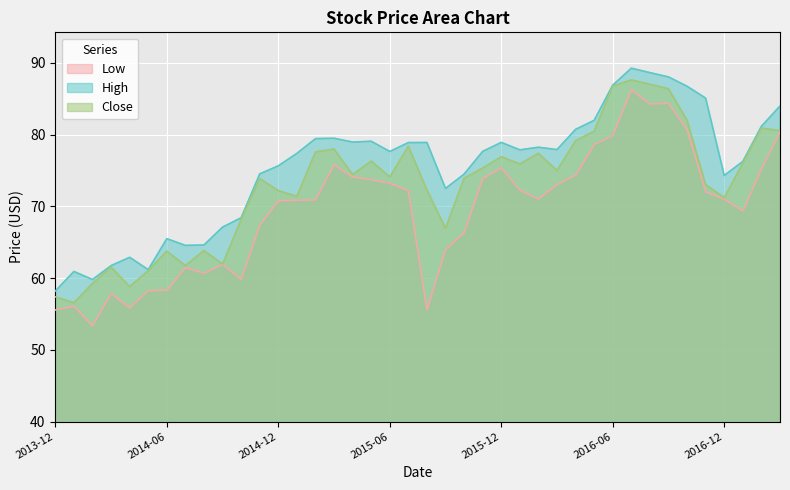

Which label corresponds to the largest value in the chart?

31